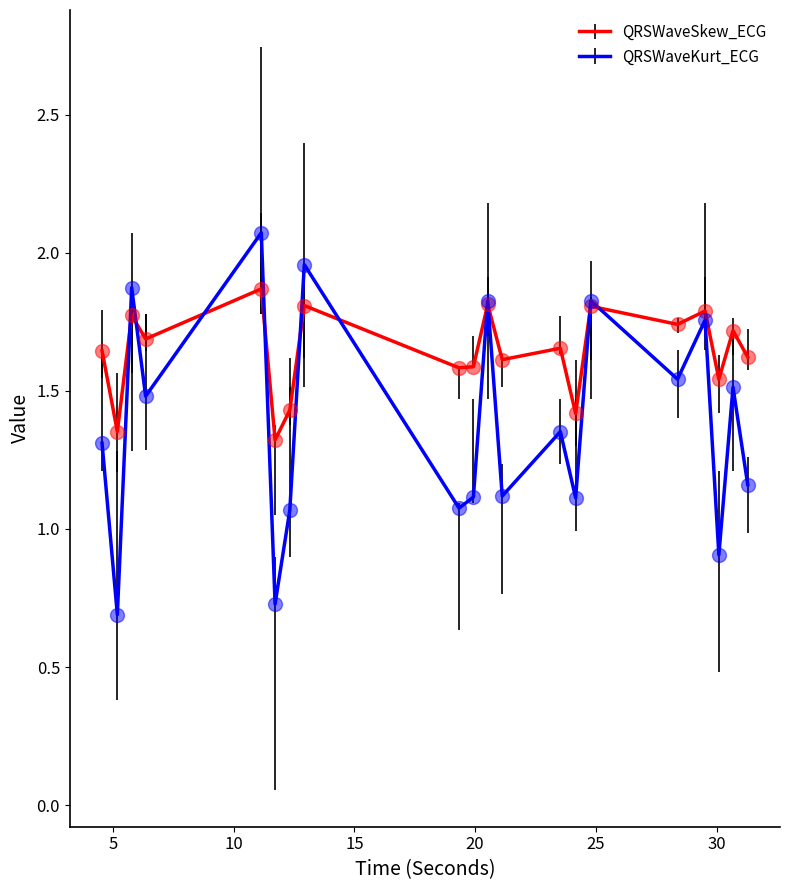

What is the maximum value for QRSWaveKurt_ECG?

2.1